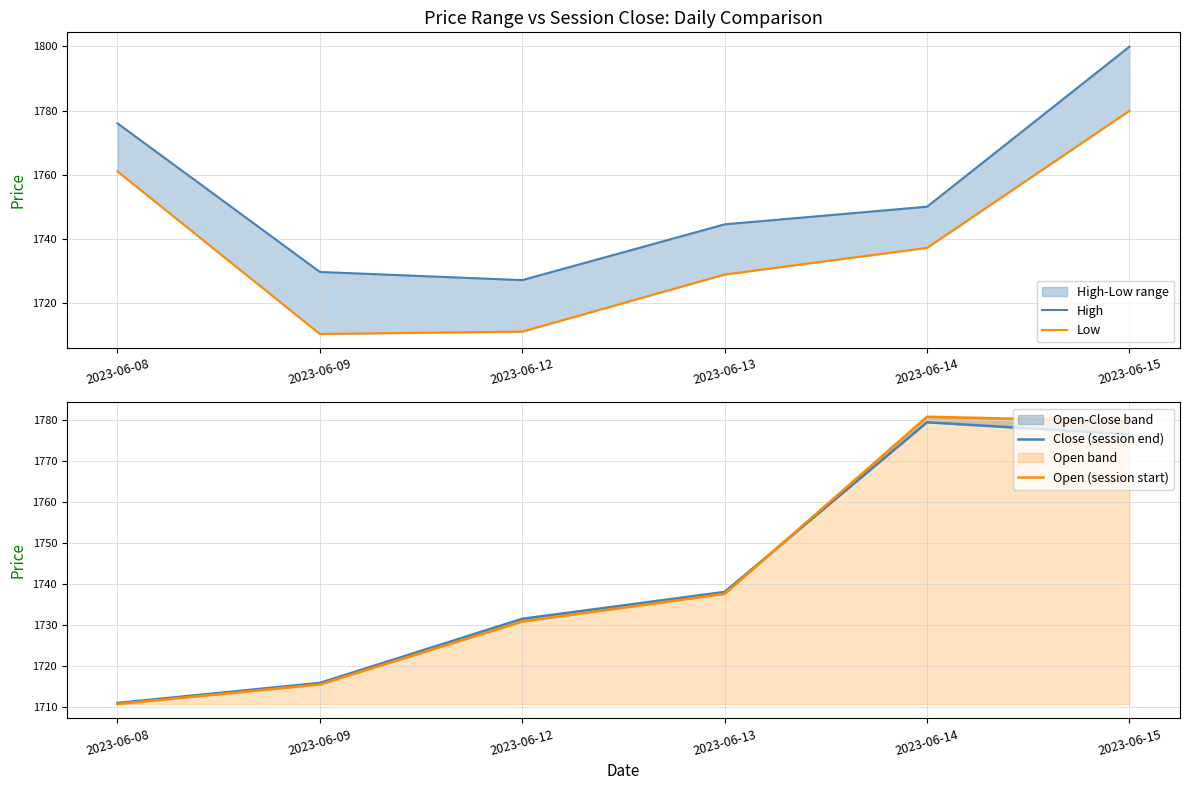

In High, how many points are lower than both neighbors (excluding endpoints)?

1